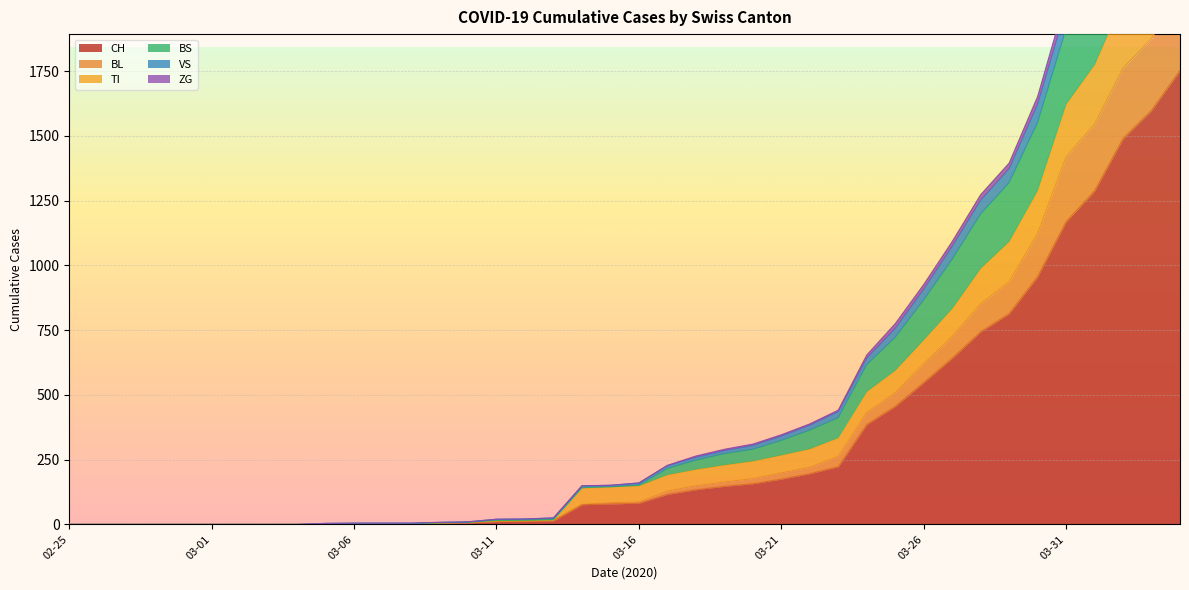

What is the value of the TI point at the 10th from the left?

2